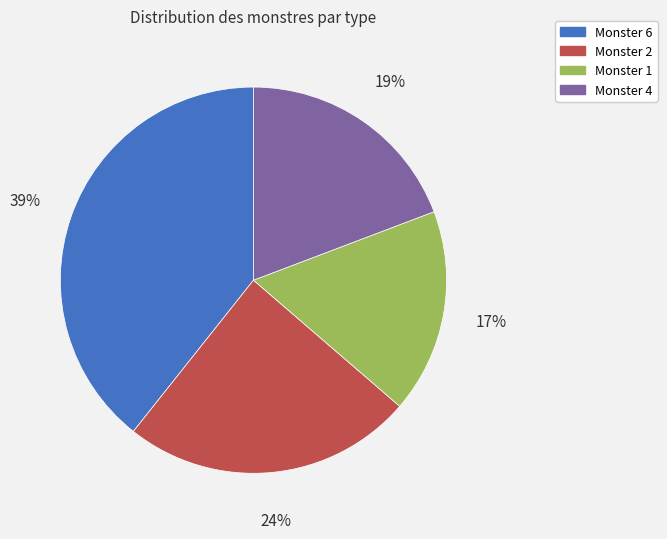

Does any single category account for the majority?

No